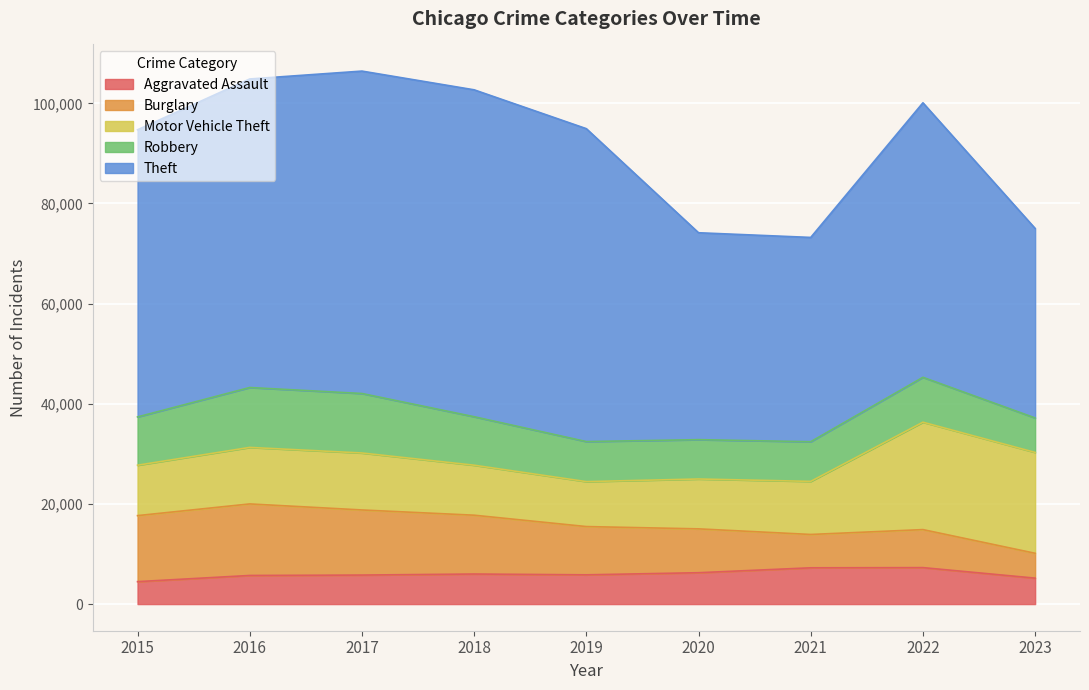

The value of Aggravated Assault at 2019 is 5841. True or false?

True